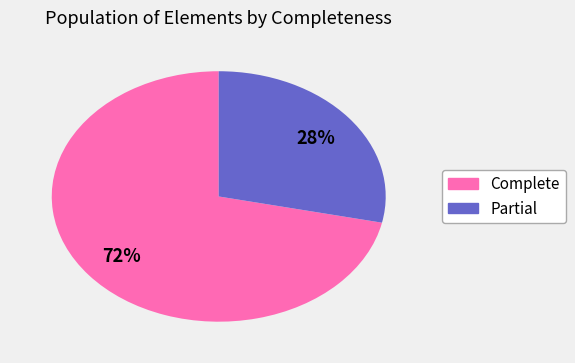

Count the number of slices in the pie.

2